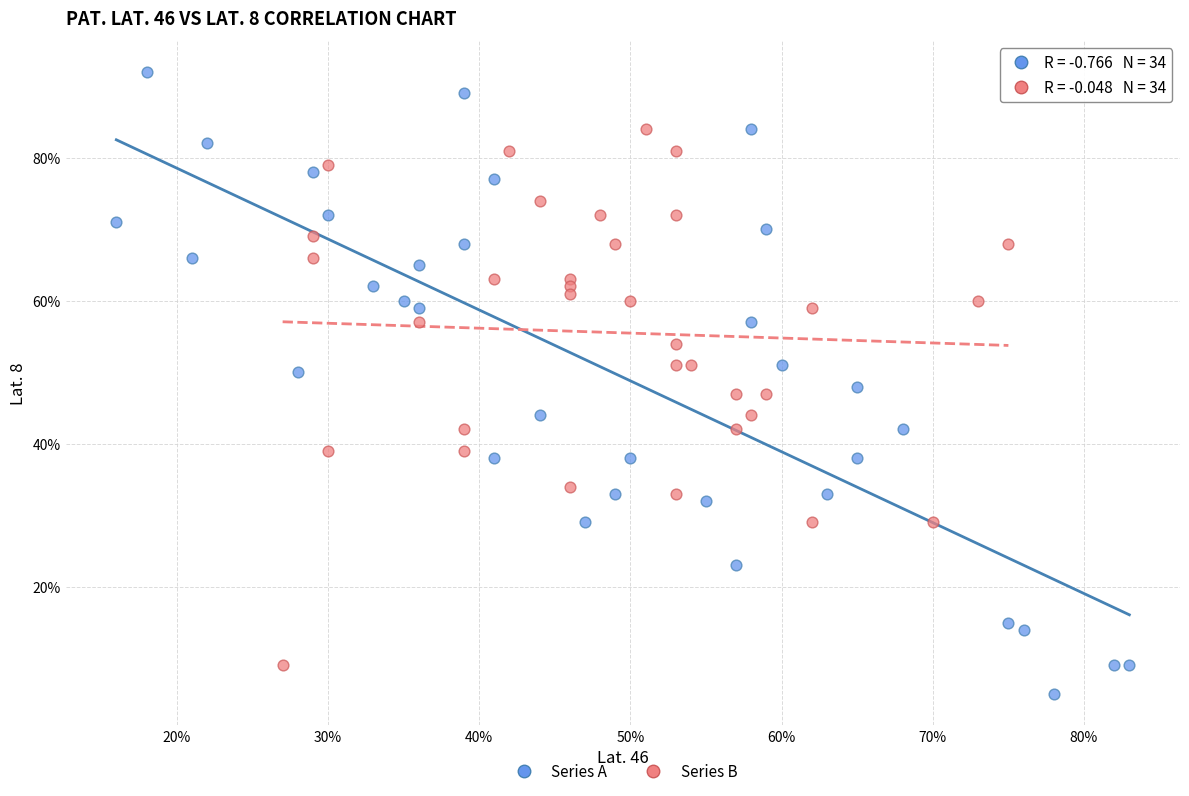

What are all the series names shown in the legend?

Series A, Series B